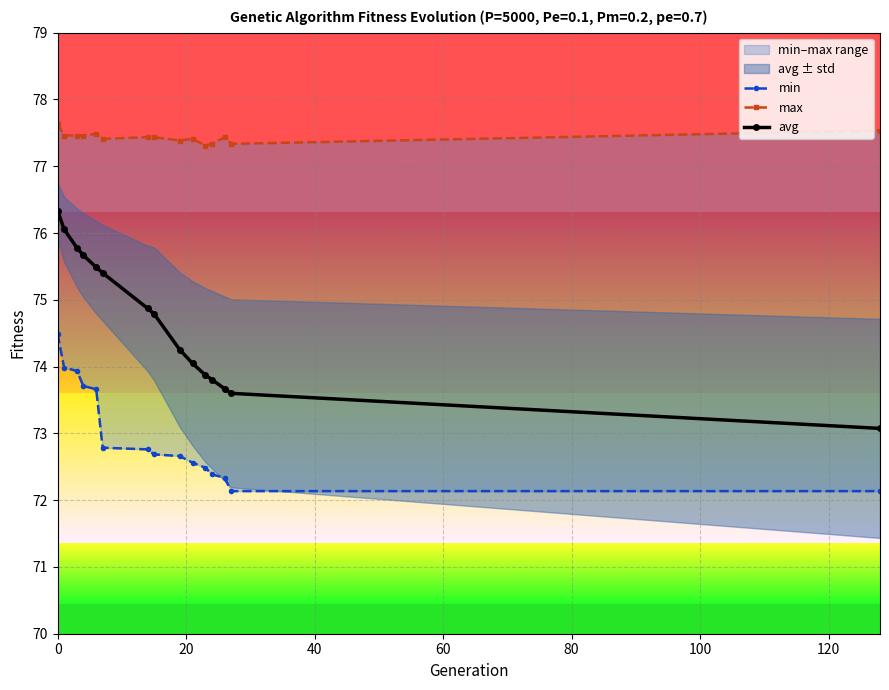

What position from the left is 60?

4